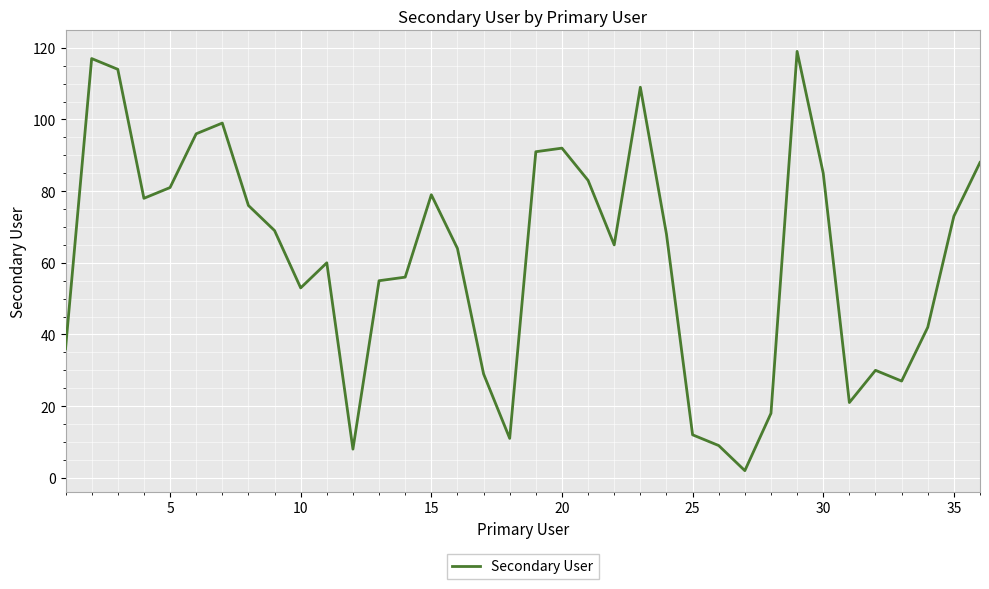

What is the greatest value displayed?

119